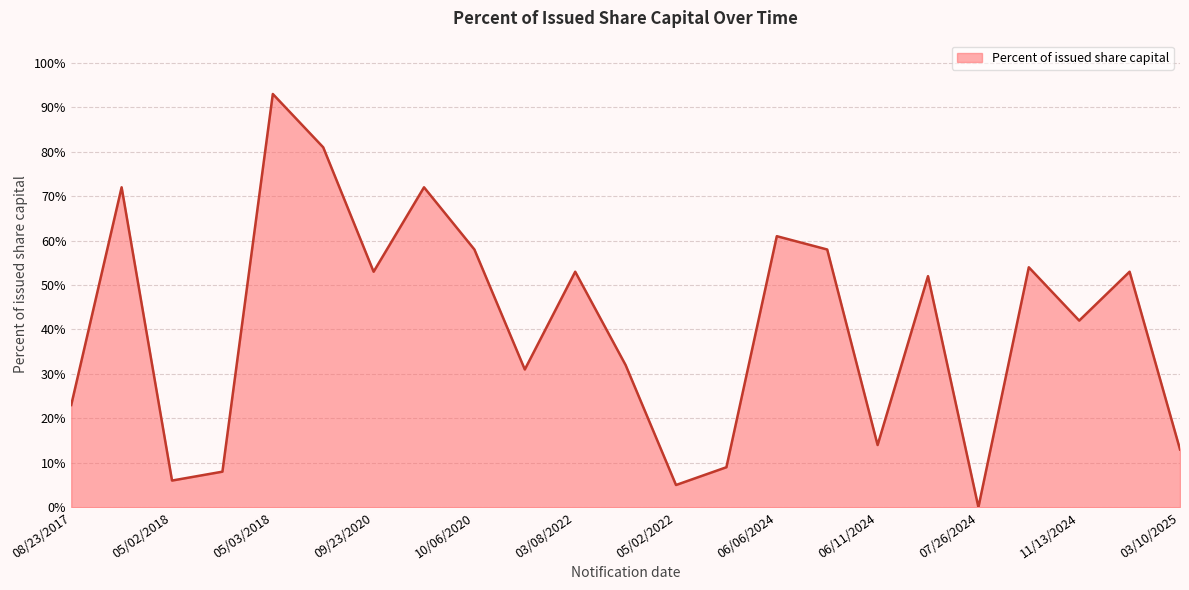

What is the difference between the maximum and minimum values?

93